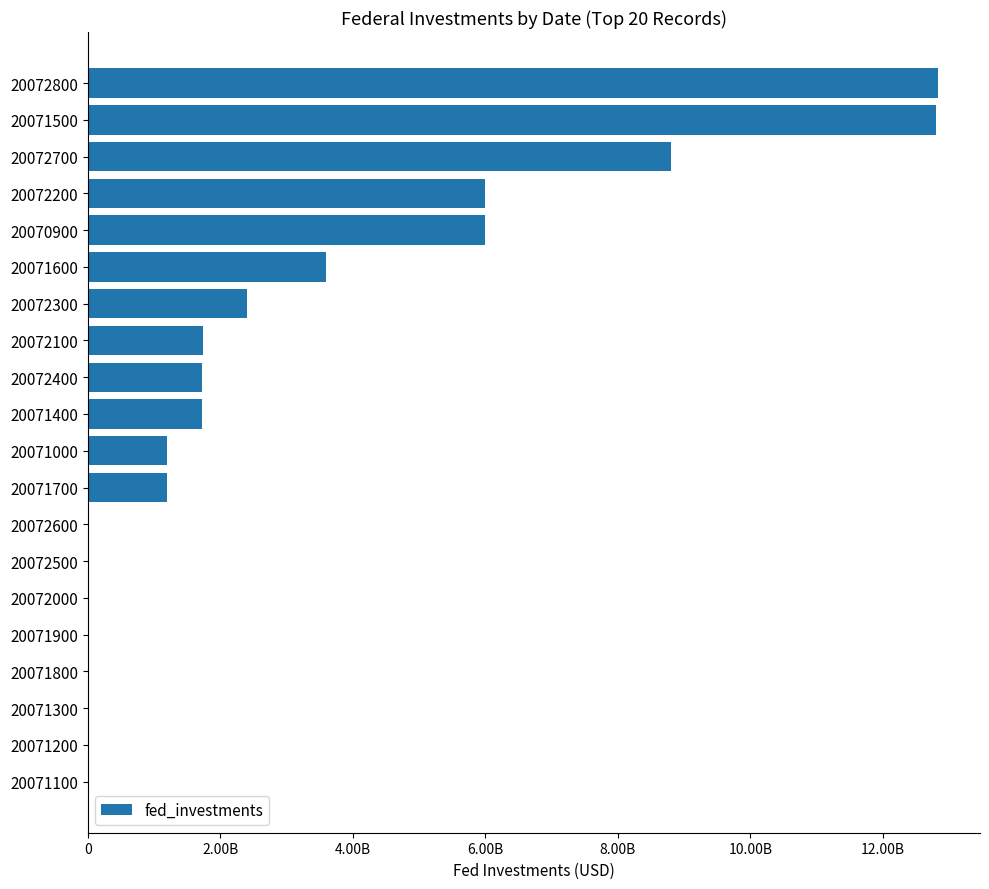

Are the bars horizontal?

Yes